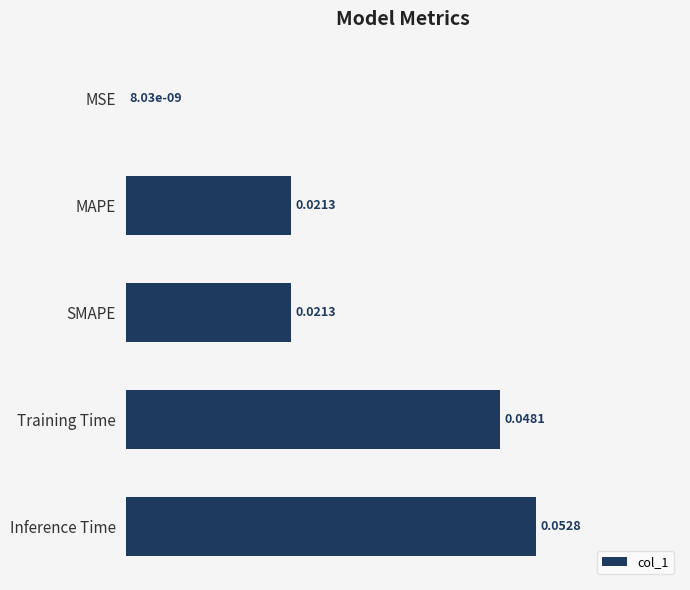

At which category does the chart reach its peak across all series?

Inference Time